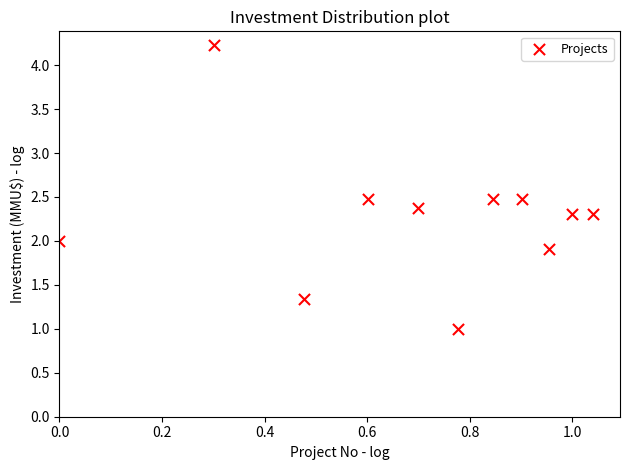

What is the average X value?

0.7